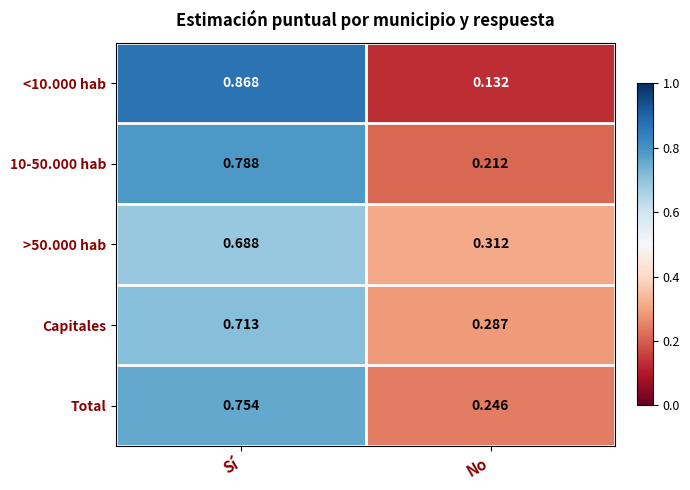

Is the value of Capitales at No greater than the value of 10-50.000 hab at No?

Yes